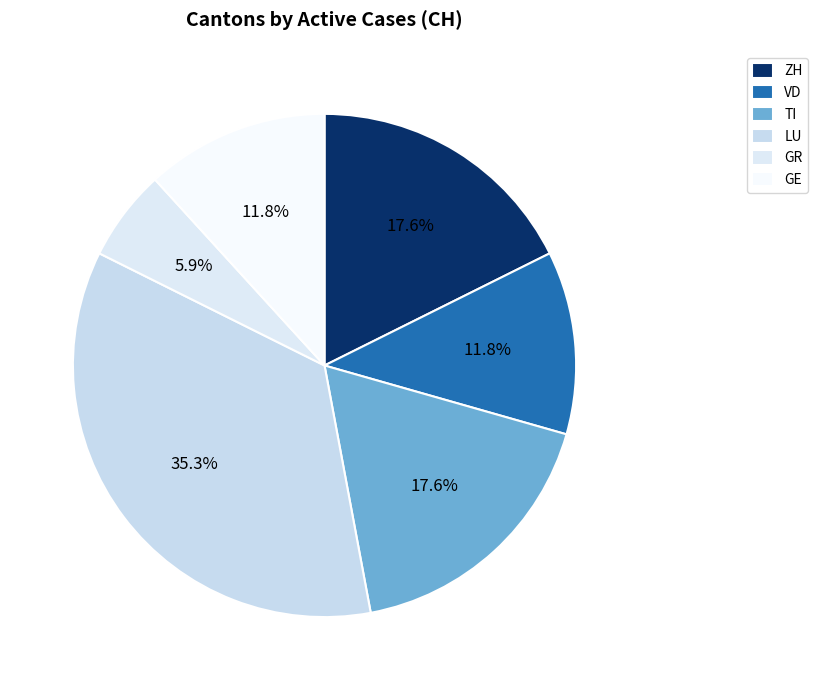

Is LU the majority of the pie?

No